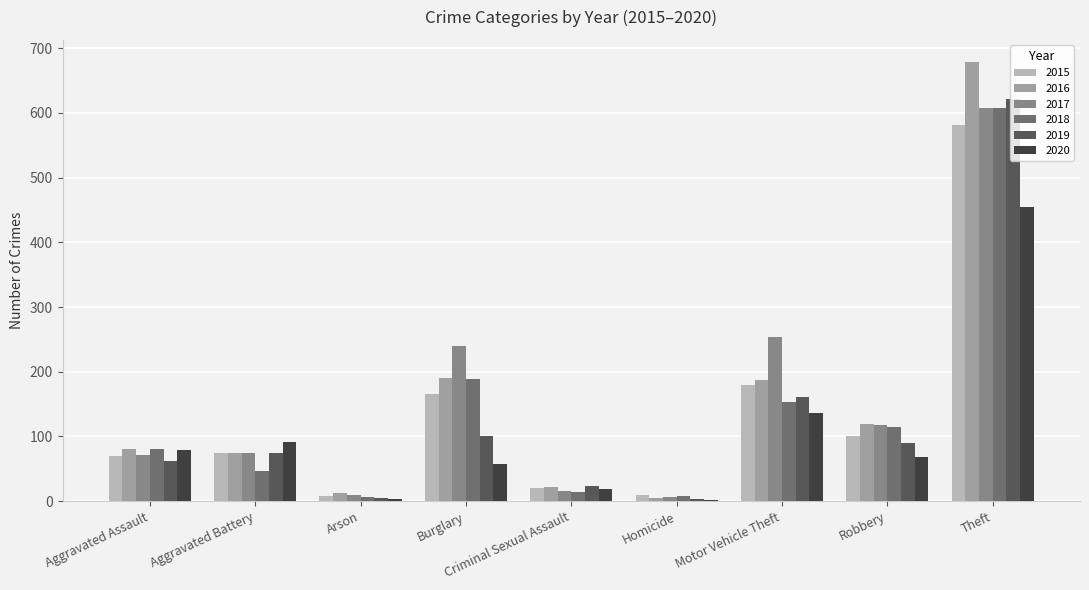

What is the maximum value for 2019?

621